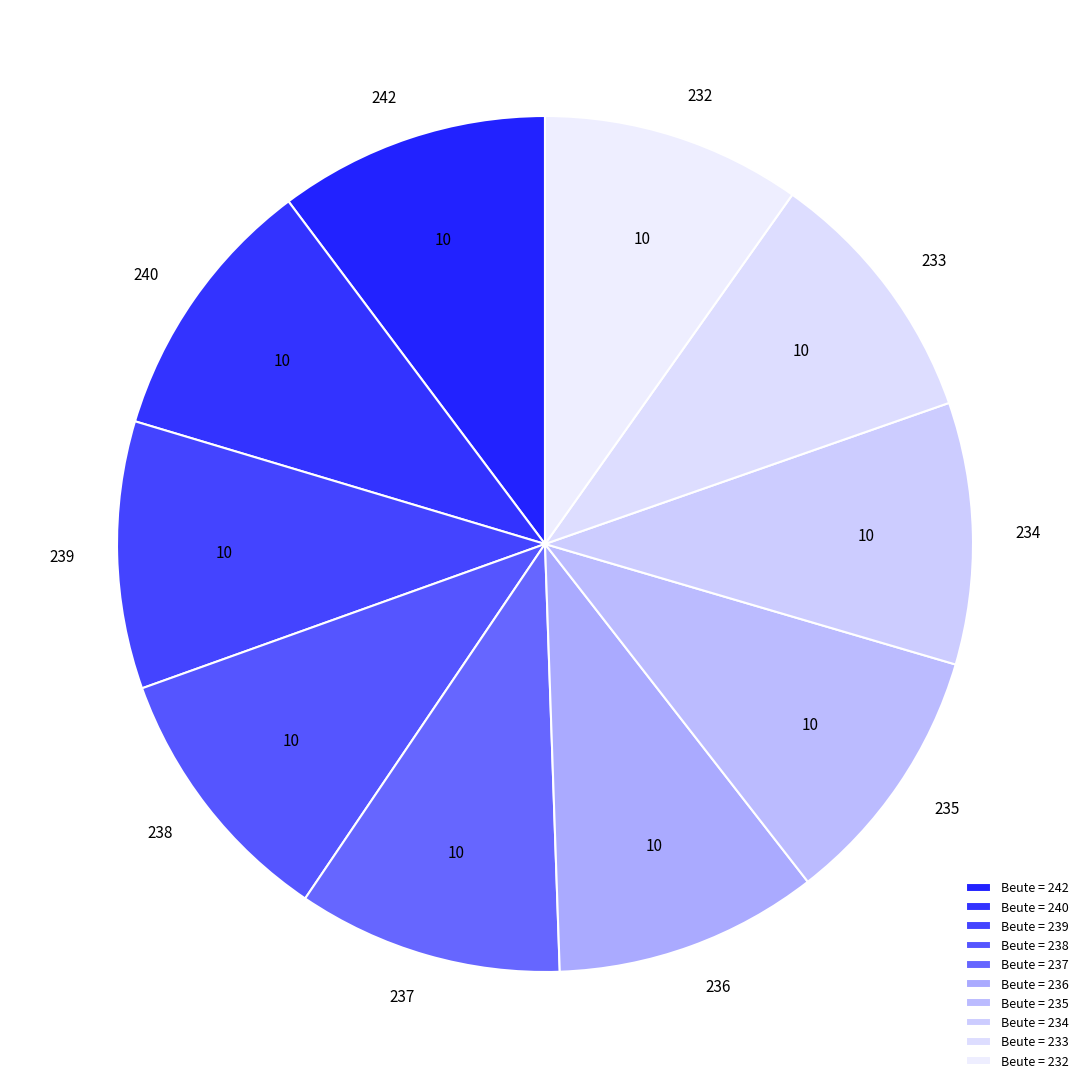

How many segments does this pie chart have?

10